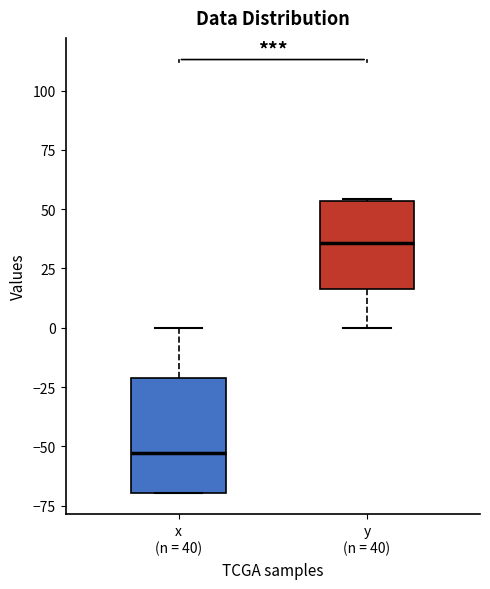

Where does the upper whisker of the box for x (n = 40) end on the y-axis? The values are not printed on the chart, so give them approximately, as read against the axis.

0